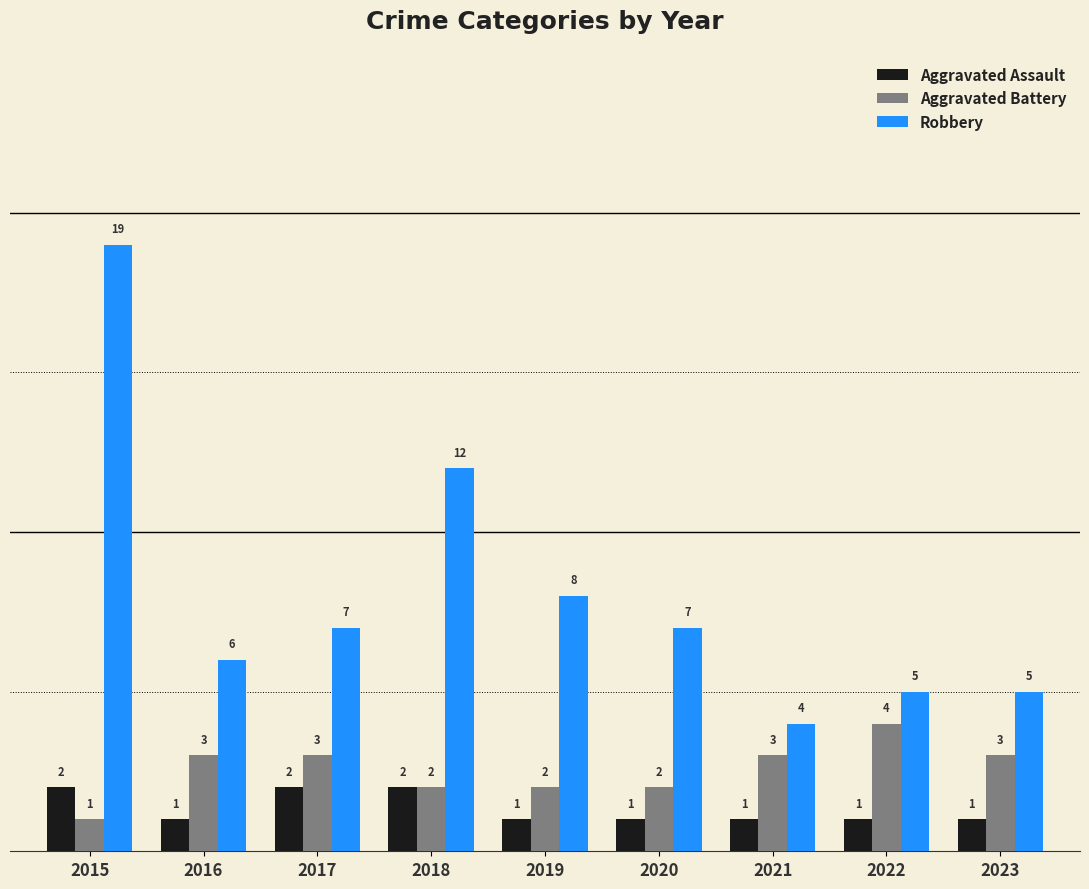

What is the sum of the Aggravated Assault values at 2019 and 2017?

3